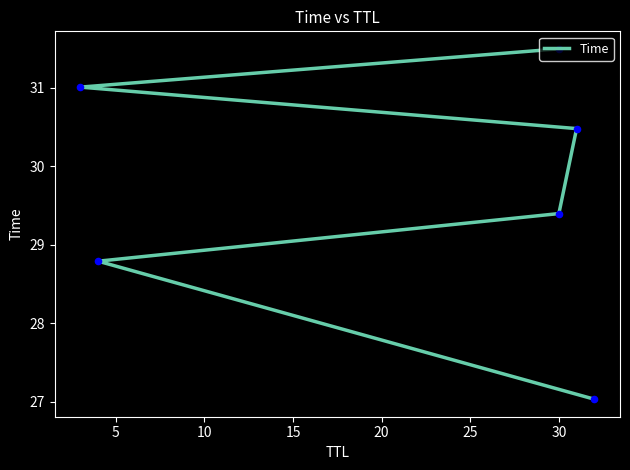

What is the change in value from 20 to 25?

+0.5